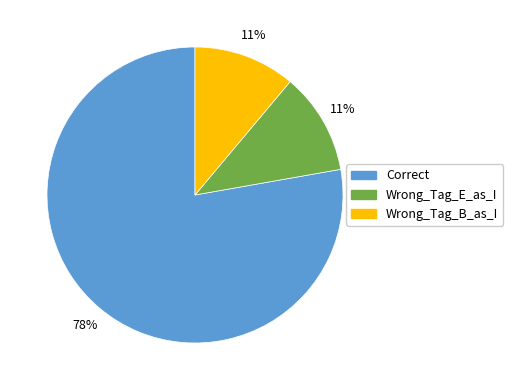

Does any single category account for the majority?

Yes